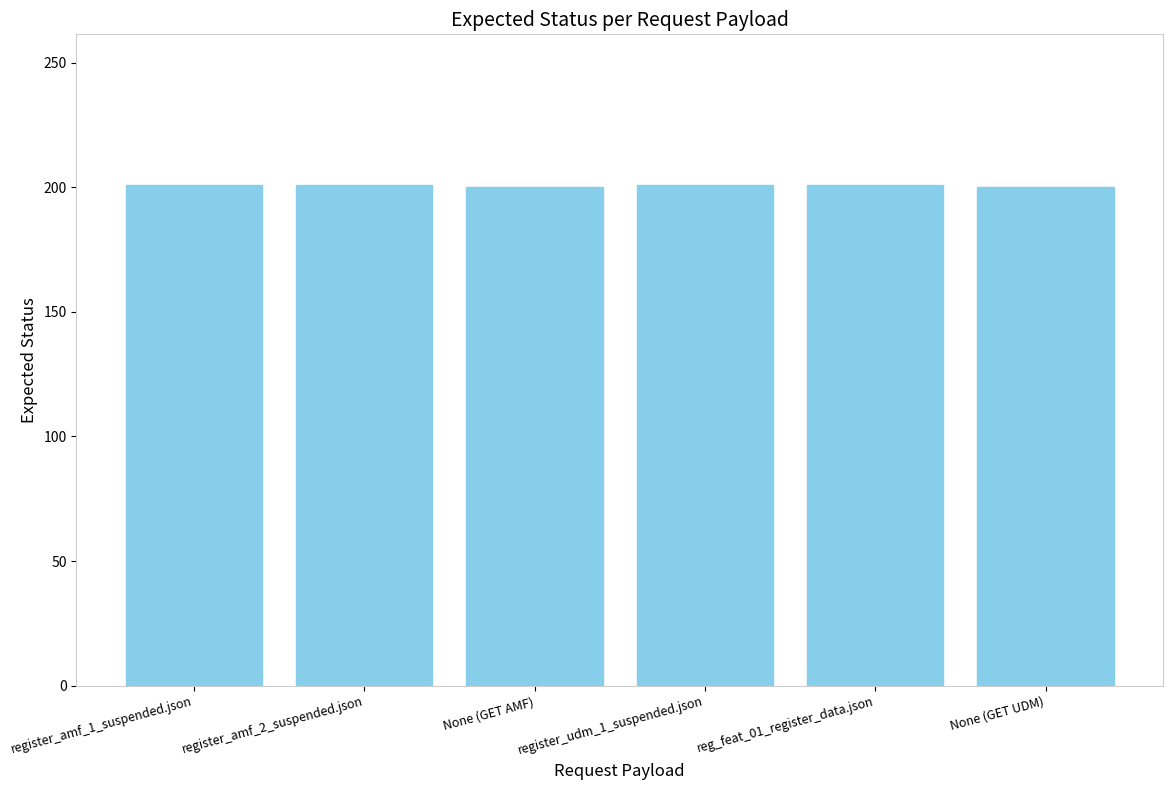

How many categories are shown in the chart?

6